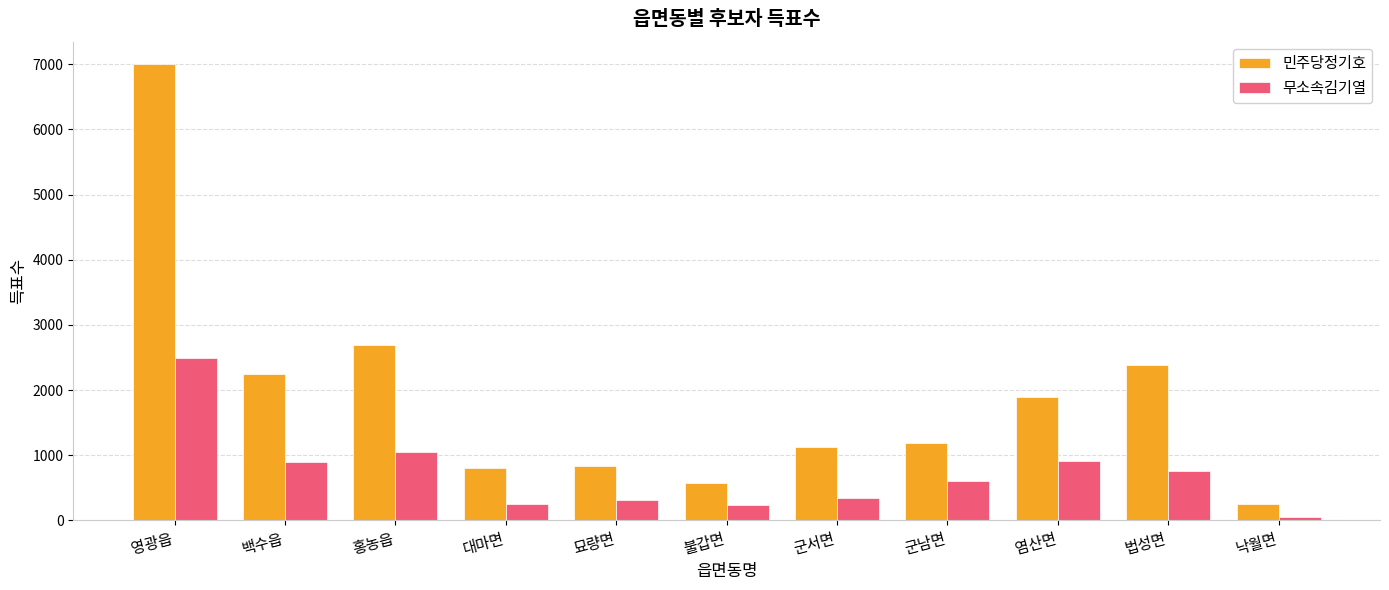

Where does the 무소속김기열 series first go above 601?

영광읍